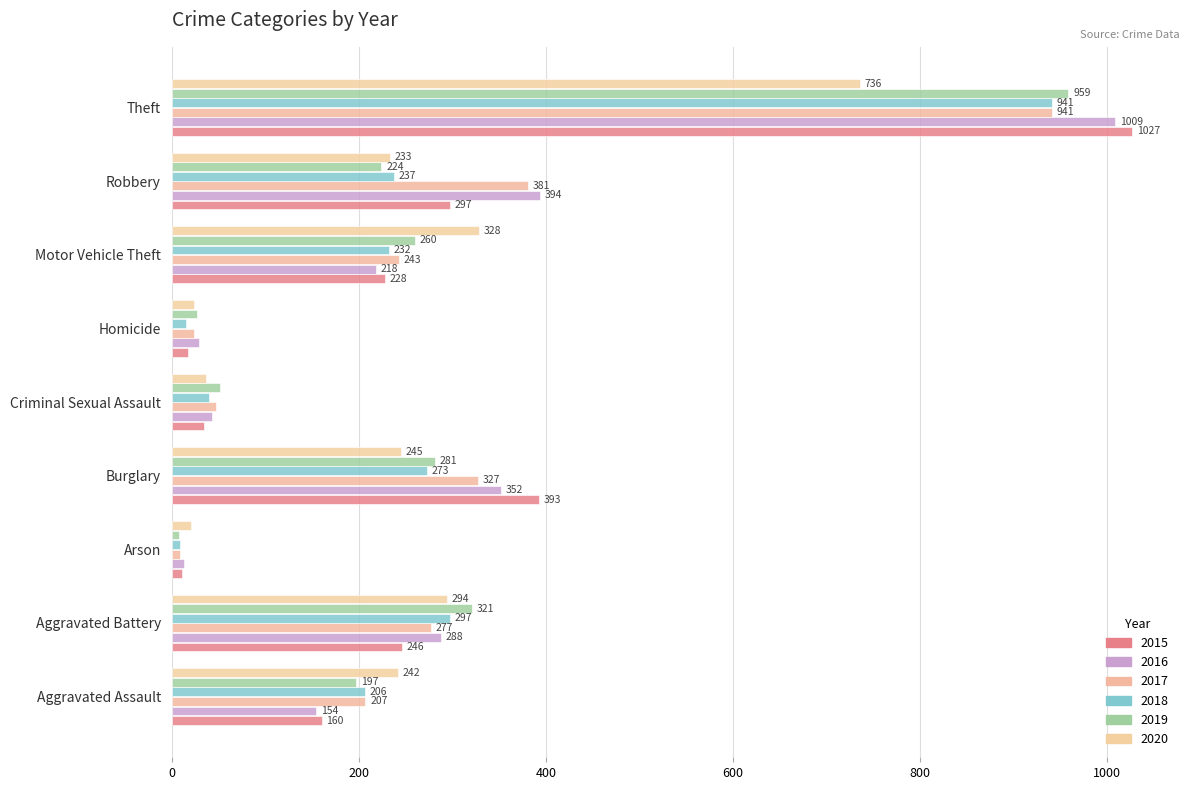

Reading left to right, extract all data points from this chart.

2015: Aggravated Assault=160	Aggravated Battery=246	Arson=11	Burglary=393	Criminal Sexual Assault=34	Homicide=17	Motor Vehicle Theft=228	Robbery=297	Theft=1027
2016: Aggravated Assault=154	Aggravated Battery=288	Arson=13	Burglary=352	Criminal Sexual Assault=43	Homicide=29	Motor Vehicle Theft=218	Robbery=394	Theft=1009
2017: Aggravated Assault=207	Aggravated Battery=277	Arson=9	Burglary=327	Criminal Sexual Assault=47	Homicide=24	Motor Vehicle Theft=243	Robbery=381	Theft=941
2018: Aggravated Assault=206	Aggravated Battery=297	Arson=9	Burglary=273	Criminal Sexual Assault=40	Homicide=15	Motor Vehicle Theft=232	Robbery=237	Theft=941
2019: Aggravated Assault=197	Aggravated Battery=321	Arson=8	Burglary=281	Criminal Sexual Assault=51	Homicide=27	Motor Vehicle Theft=260	Robbery=224	Theft=959
2020: Aggravated Assault=242	Aggravated Battery=294	Arson=20	Burglary=245	Criminal Sexual Assault=36	Homicide=24	Motor Vehicle Theft=328	Robbery=233	Theft=736